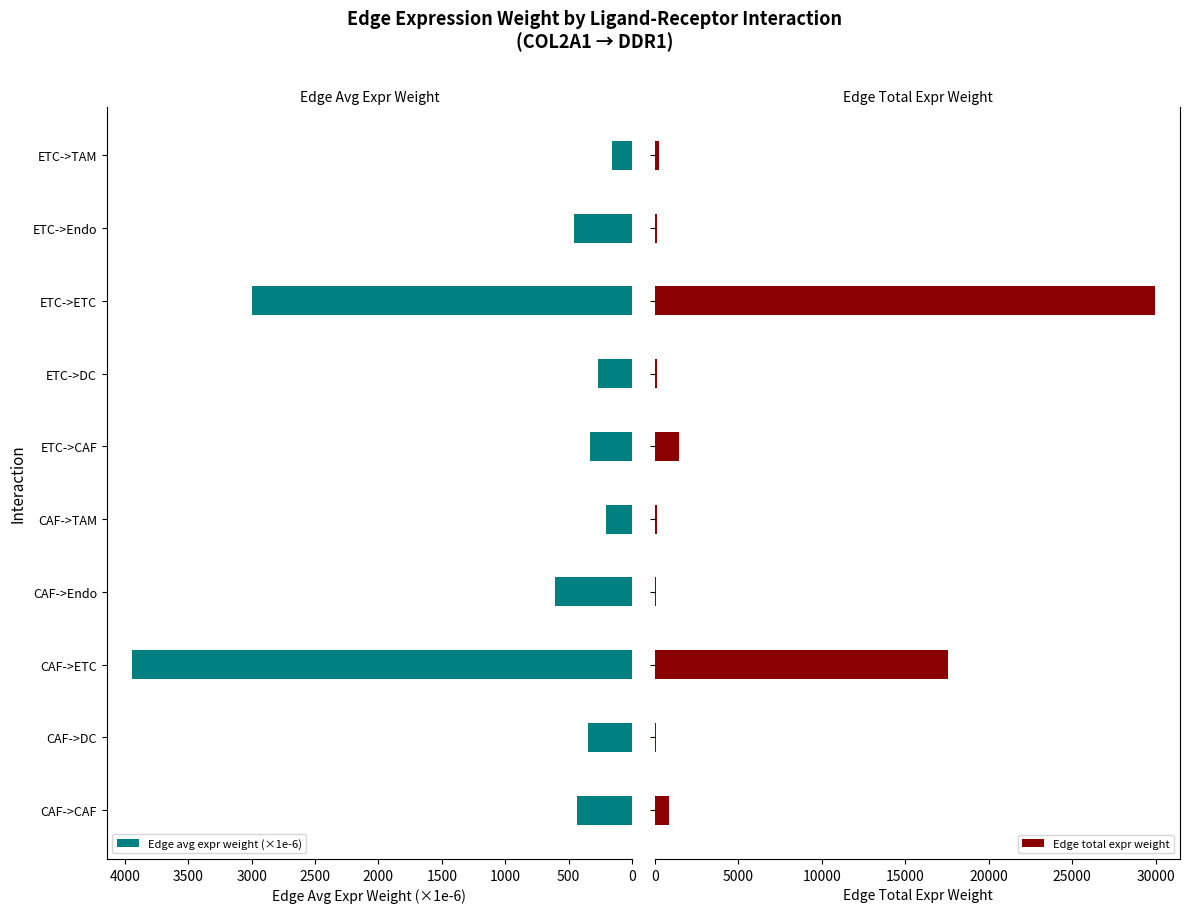

Is it true that Edge avg expr weight (×1e-6) equals 458.9 at ETC->Endo?

True